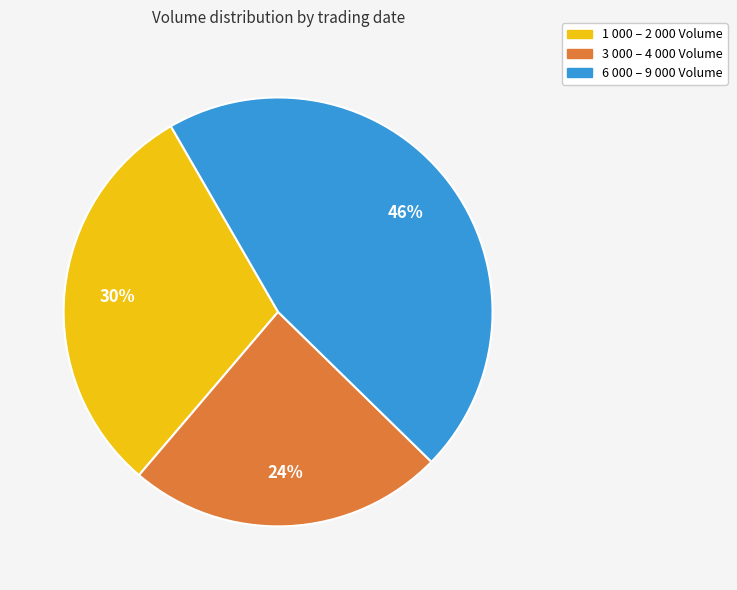

To the nearest percent, what is the difference between the largest and smallest slice percentages?

22%